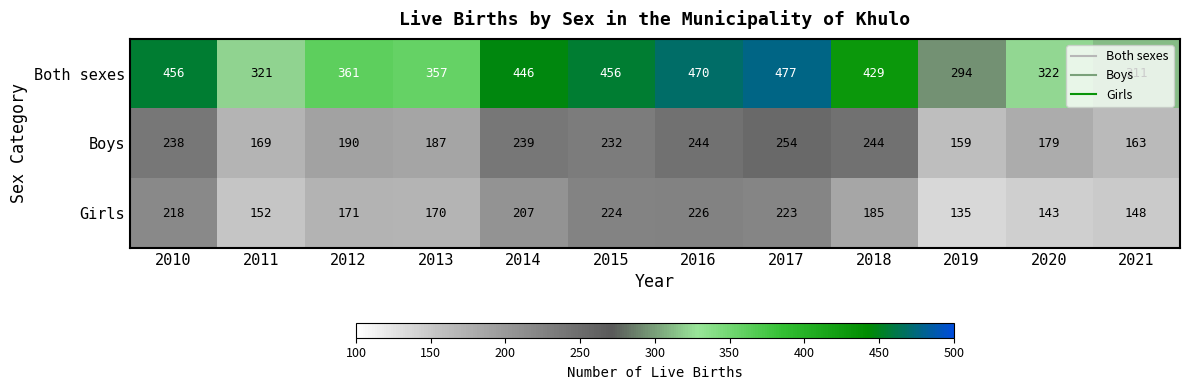

True or false: Girls has a value of 207 at 2014.

True